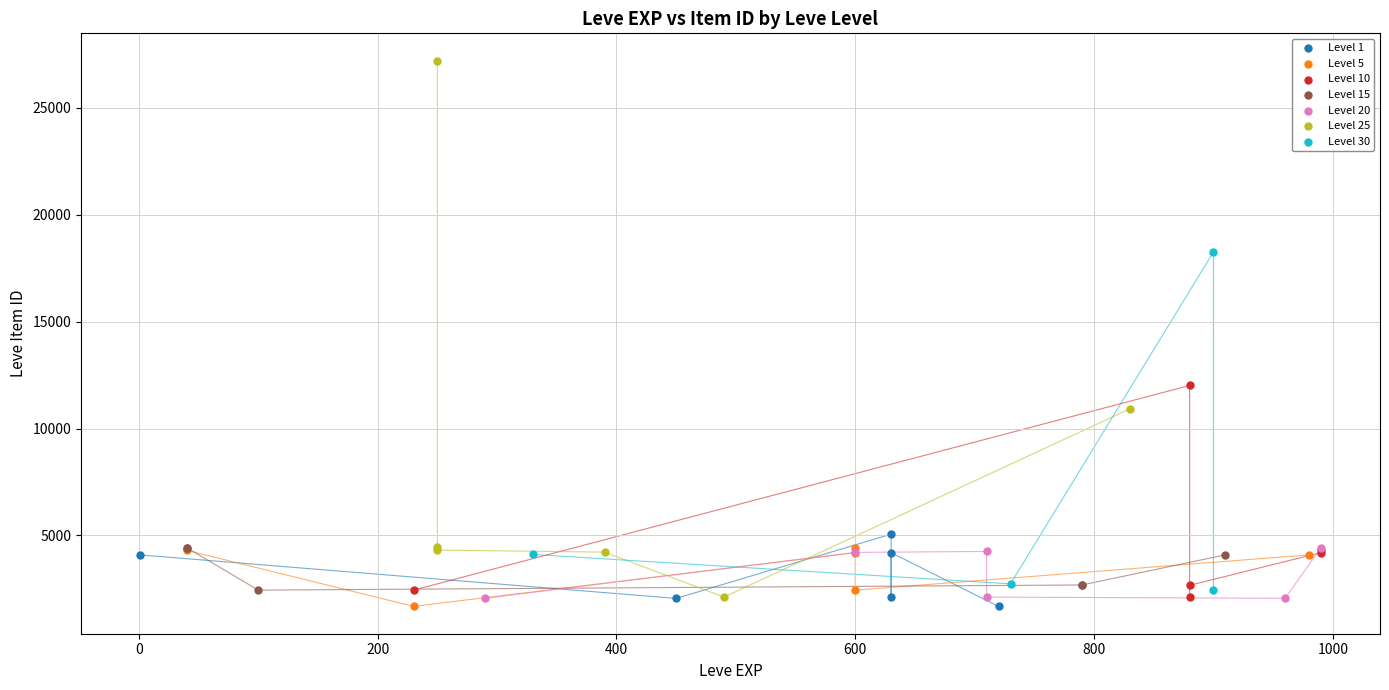

Which series has the largest Y range (max minus min)?

Level 25